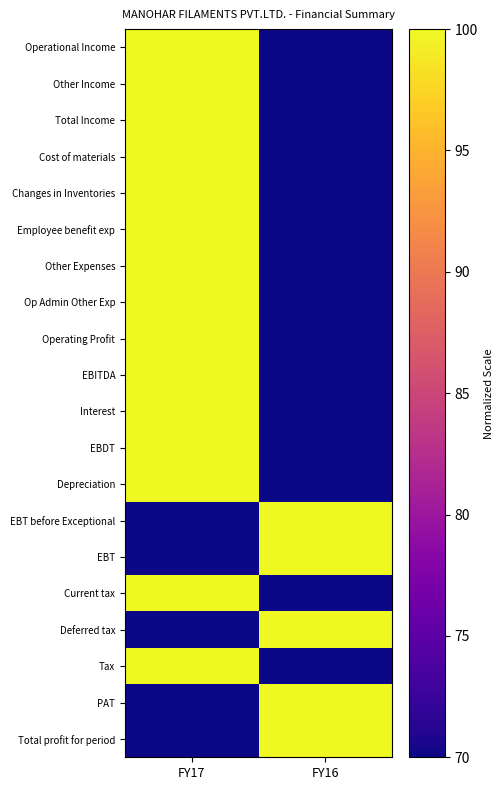

Reading left to right, what are all the values shown in this chart?

Operational Income: FY17=100	FY16=70
Other Income: FY17=100	FY16=70
Total Income: FY17=100	FY16=70
Cost of materials: FY17=100	FY16=70
Changes in Inventories: FY17=100	FY16=70
Employee benefit exp: FY17=100	FY16=70
Other Expenses: FY17=100	FY16=70
Op Admin Other Exp: FY17=100	FY16=70
Operating Profit: FY17=100	FY16=70
EBITDA: FY17=100	FY16=70
Interest: FY17=100	FY16=70
EBDT: FY17=100	FY16=70
Depreciation: FY17=100	FY16=70
EBT before Exceptional: FY17=70	FY16=100
EBT: FY17=70	FY16=100
Current tax: FY17=100	FY16=70
Deferred tax: FY17=70	FY16=100
Tax: FY17=100	FY16=70
PAT: FY17=70	FY16=100
Total profit for period: FY17=70	FY16=100